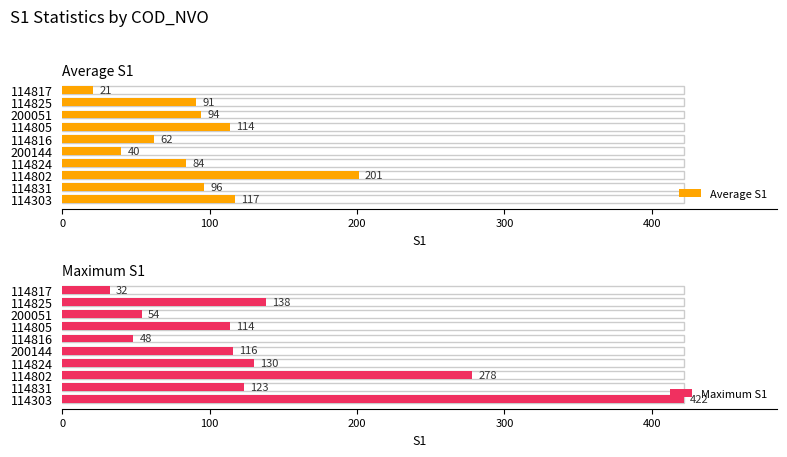

What is the value of the Maximum S1 bar at the 6th from the left?

48